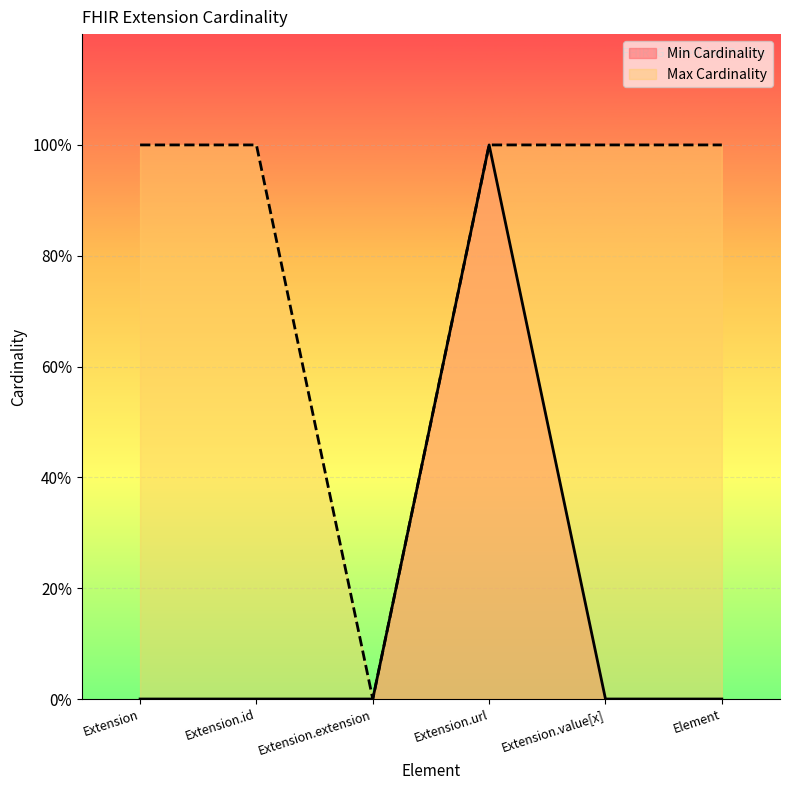

What is the total value across all series at Extension?

1